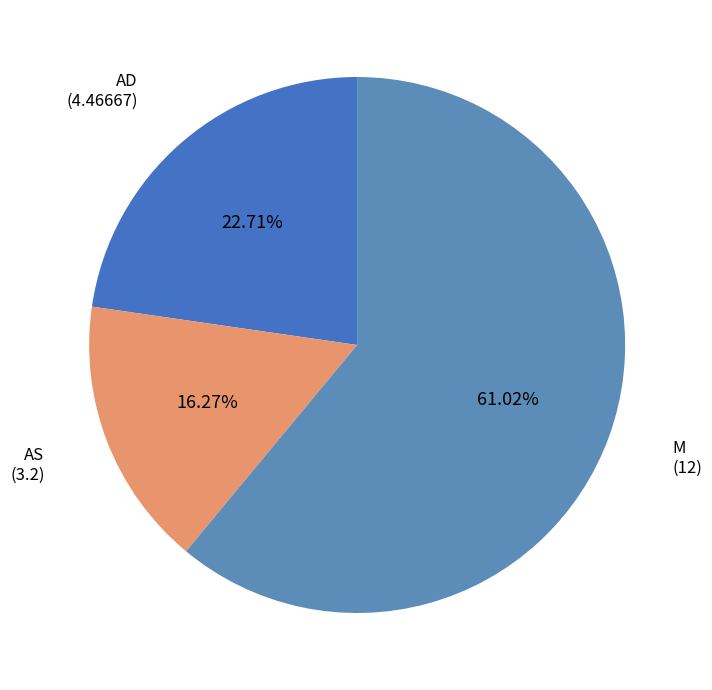

Count the number of slices in the pie.

3